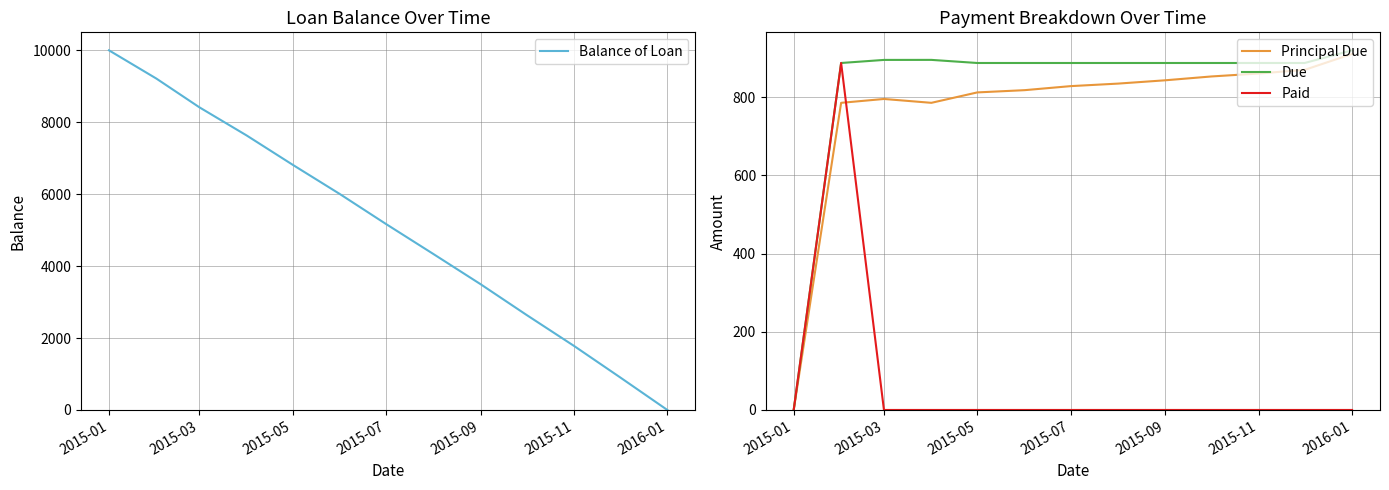

Where is Balance of Loan nearest to the value 5000?

2015-07